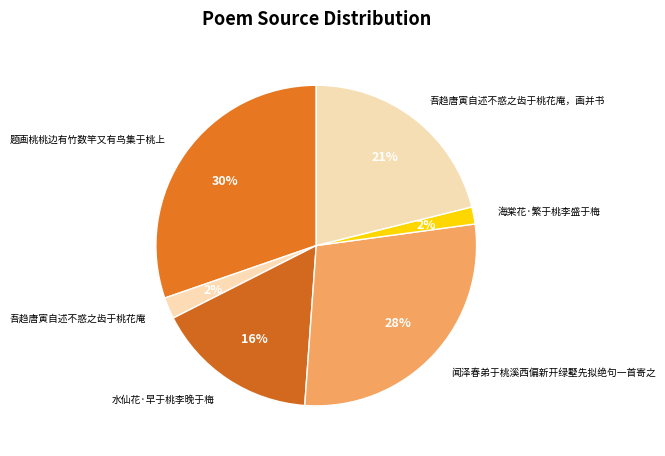

What percentage is the 吾趋唐寅自述不惑之齿于桃花庵 slice, to the nearest percent?

2%